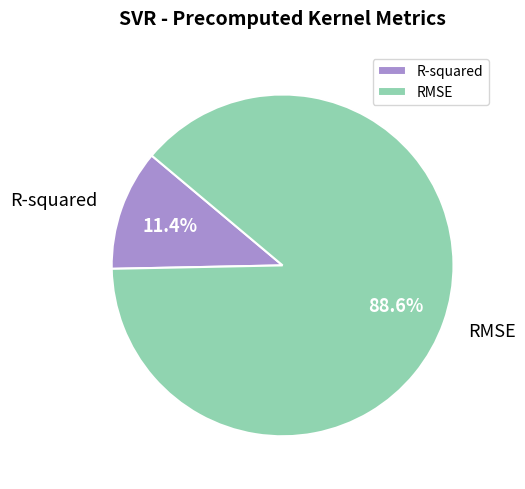

What portion of the pie excludes RMSE?

11.4%